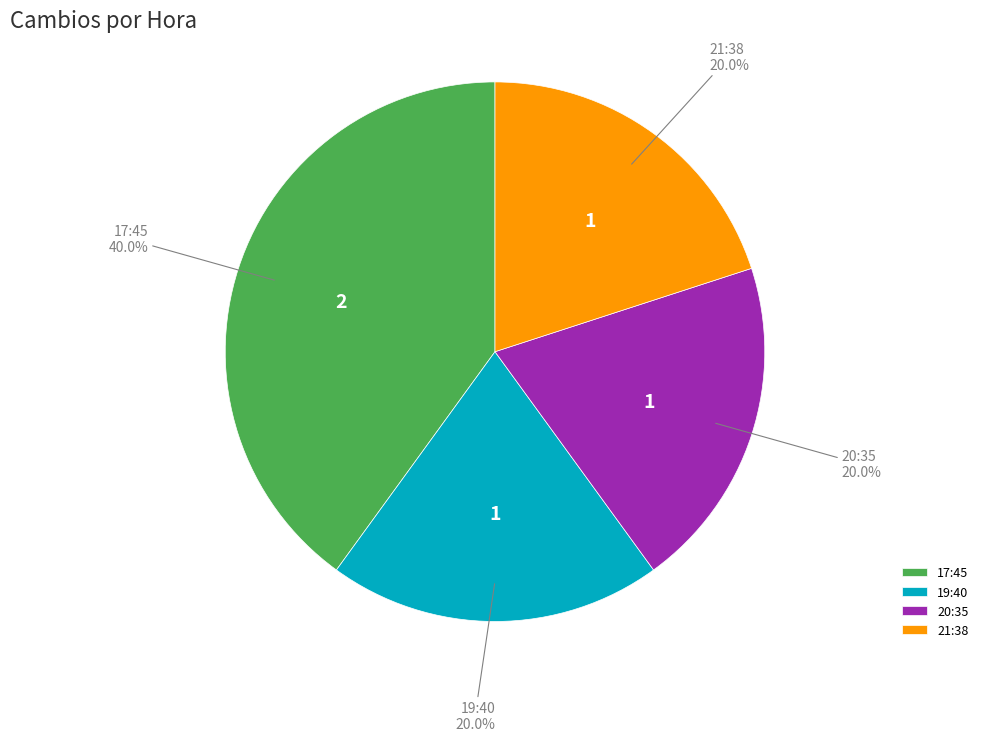

Combined, what portion of the pie is 19:40 and 21:38?

40.0%